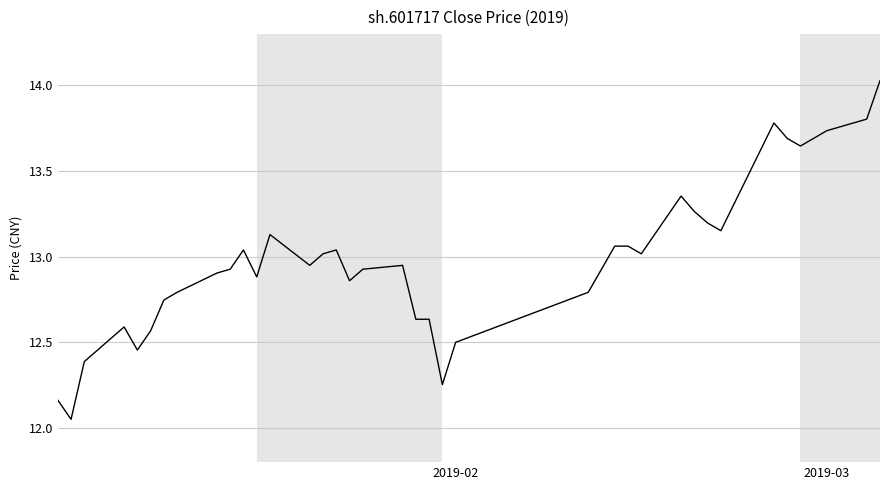

What is the difference between the maximum and minimum values?

2.0